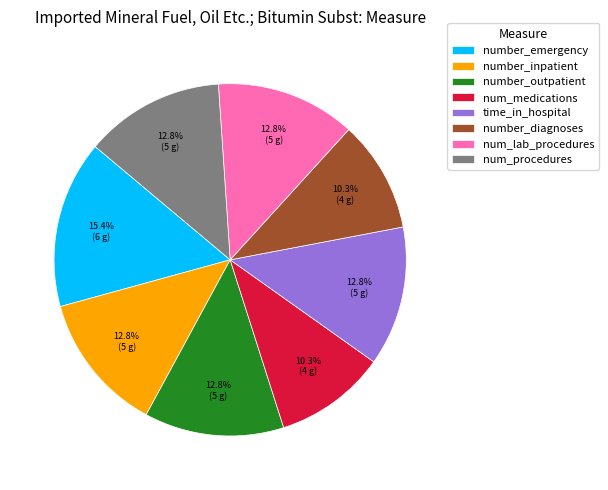

Between number_diagnoses and time_in_hospital, which is larger?

time_in_hospital